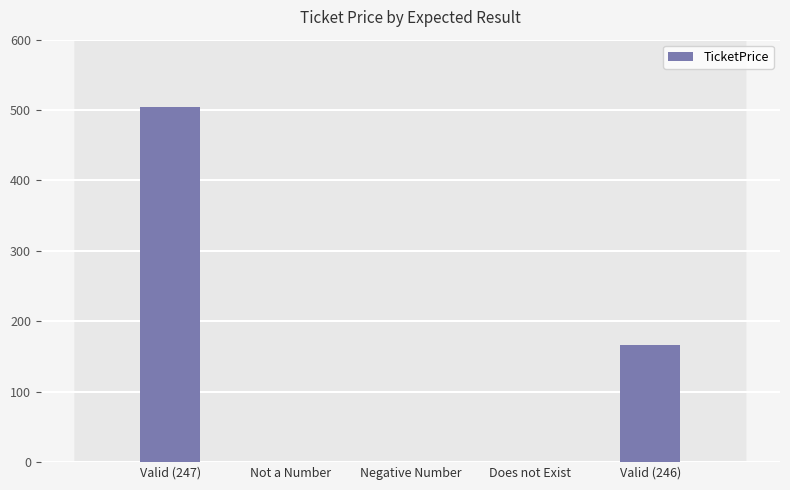

Approximately how many times larger is the value at Valid (247) compared to Valid (246)?

3.0